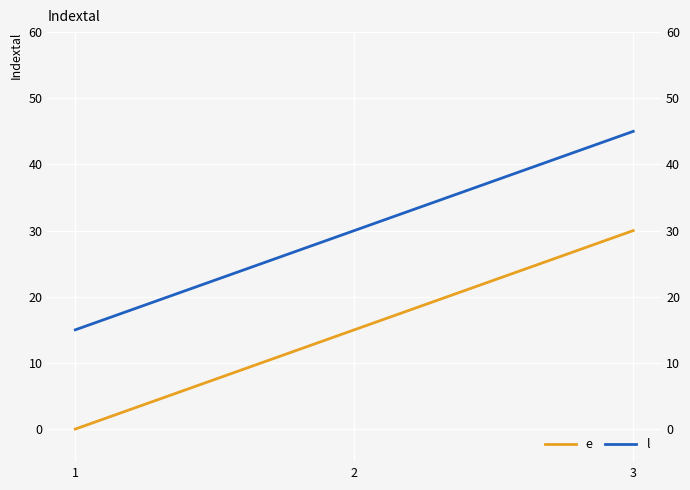

What is the spread (max minus min) of values at 2?

15